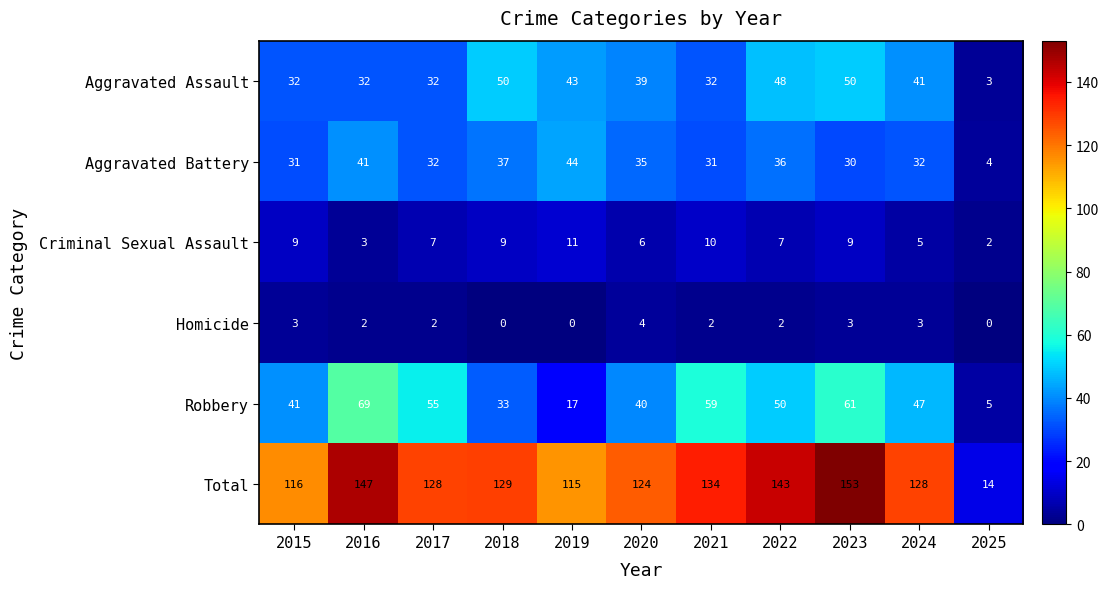

What is the difference between the Robbery values at 2015 and 2025?

36